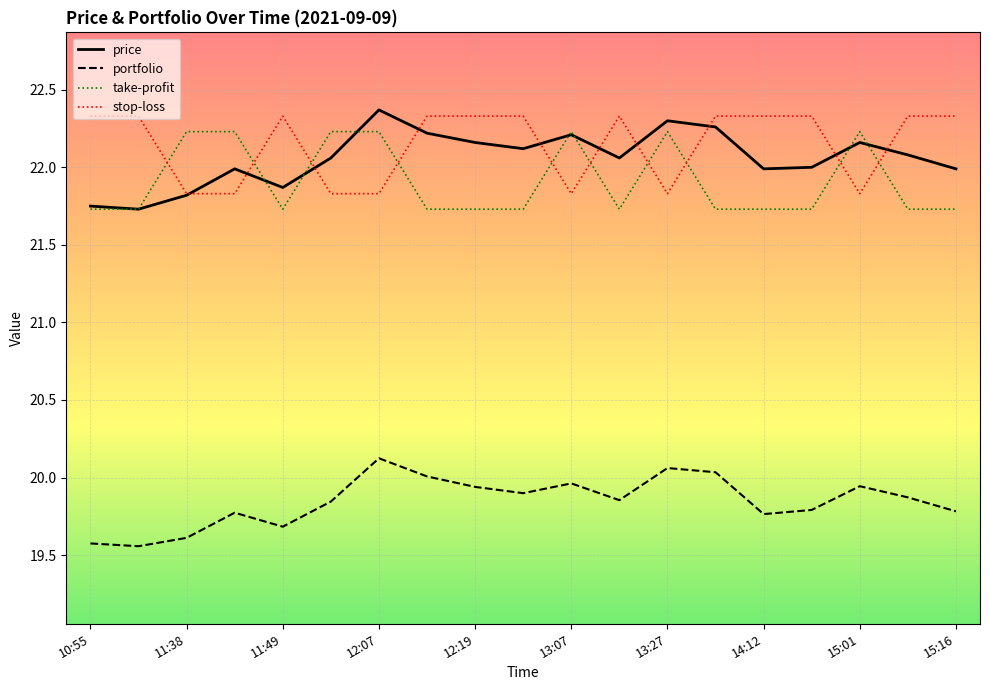

What is the greatest value displayed?

22.4